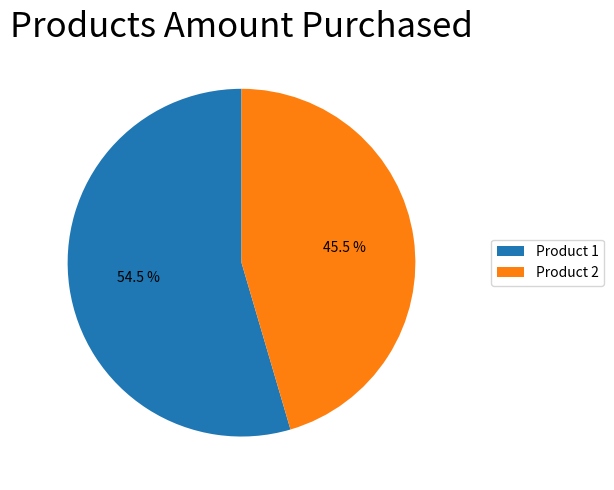

Which category has the biggest portion of the pie?

Product 1